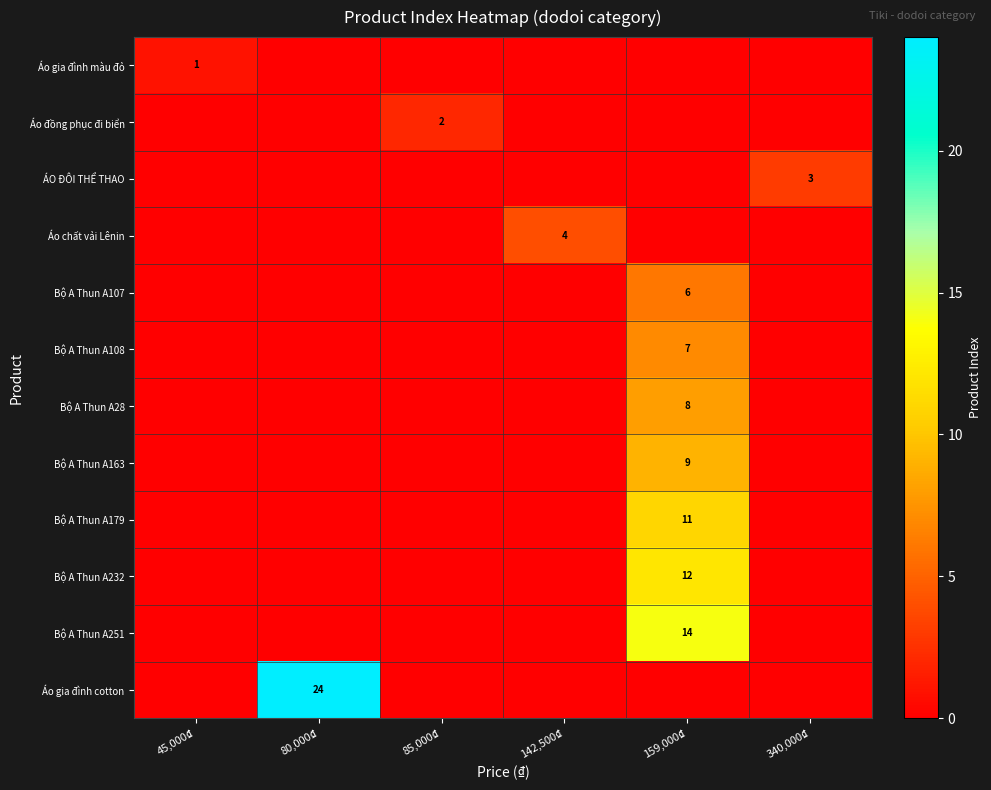

Reading left to right, what are all the values shown in this chart?

row_0: 45,000₫=1	80,000₫=0	85,000₫=0	142,500₫=0	159,000₫=0	340,000₫=0
row_1: 45,000₫=0	80,000₫=0	85,000₫=2	142,500₫=0	159,000₫=0	340,000₫=0
row_2: 45,000₫=0	80,000₫=0	85,000₫=0	142,500₫=0	159,000₫=0	340,000₫=3
row_3: 45,000₫=0	80,000₫=0	85,000₫=0	142,500₫=4	159,000₫=0	340,000₫=0
row_4: 45,000₫=0	80,000₫=0	85,000₫=0	142,500₫=0	159,000₫=6	340,000₫=0
row_5: 45,000₫=0	80,000₫=0	85,000₫=0	142,500₫=0	159,000₫=7	340,000₫=0
row_6: 45,000₫=0	80,000₫=0	85,000₫=0	142,500₫=0	159,000₫=8	340,000₫=0
row_7: 45,000₫=0	80,000₫=0	85,000₫=0	142,500₫=0	159,000₫=9	340,000₫=0
row_8: 45,000₫=0	80,000₫=0	85,000₫=0	142,500₫=0	159,000₫=11	340,000₫=0
row_9: 45,000₫=0	80,000₫=0	85,000₫=0	142,500₫=0	159,000₫=12	340,000₫=0
row_10: 45,000₫=0	80,000₫=0	85,000₫=0	142,500₫=0	159,000₫=14	340,000₫=0
row_11: 45,000₫=0	80,000₫=24	85,000₫=0	142,500₫=0	159,000₫=0	340,000₫=0